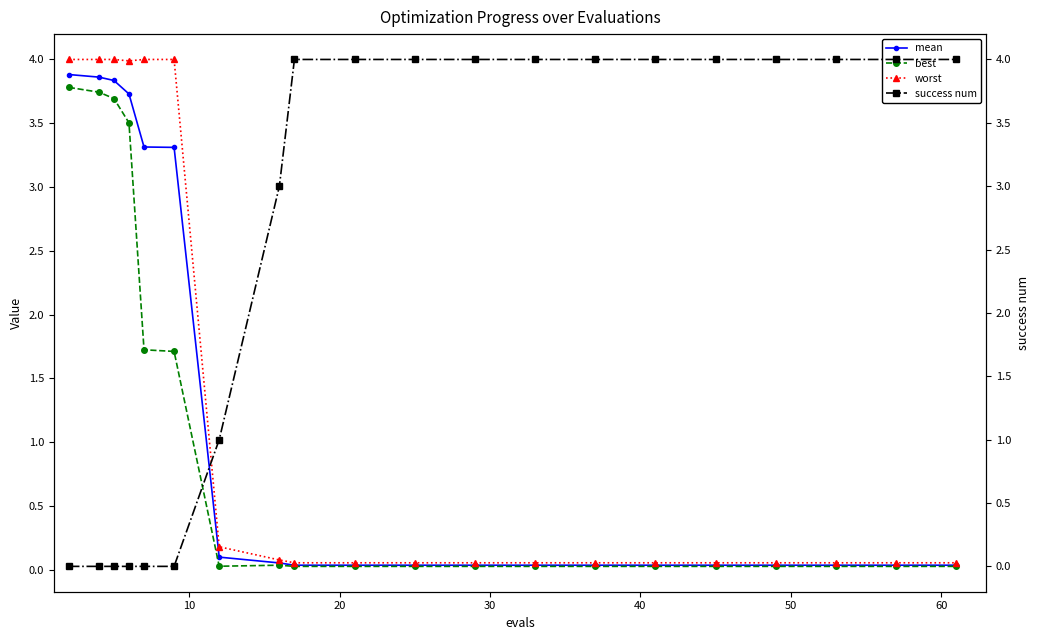

What is the value of the best point at the 6th from the left?

1.7